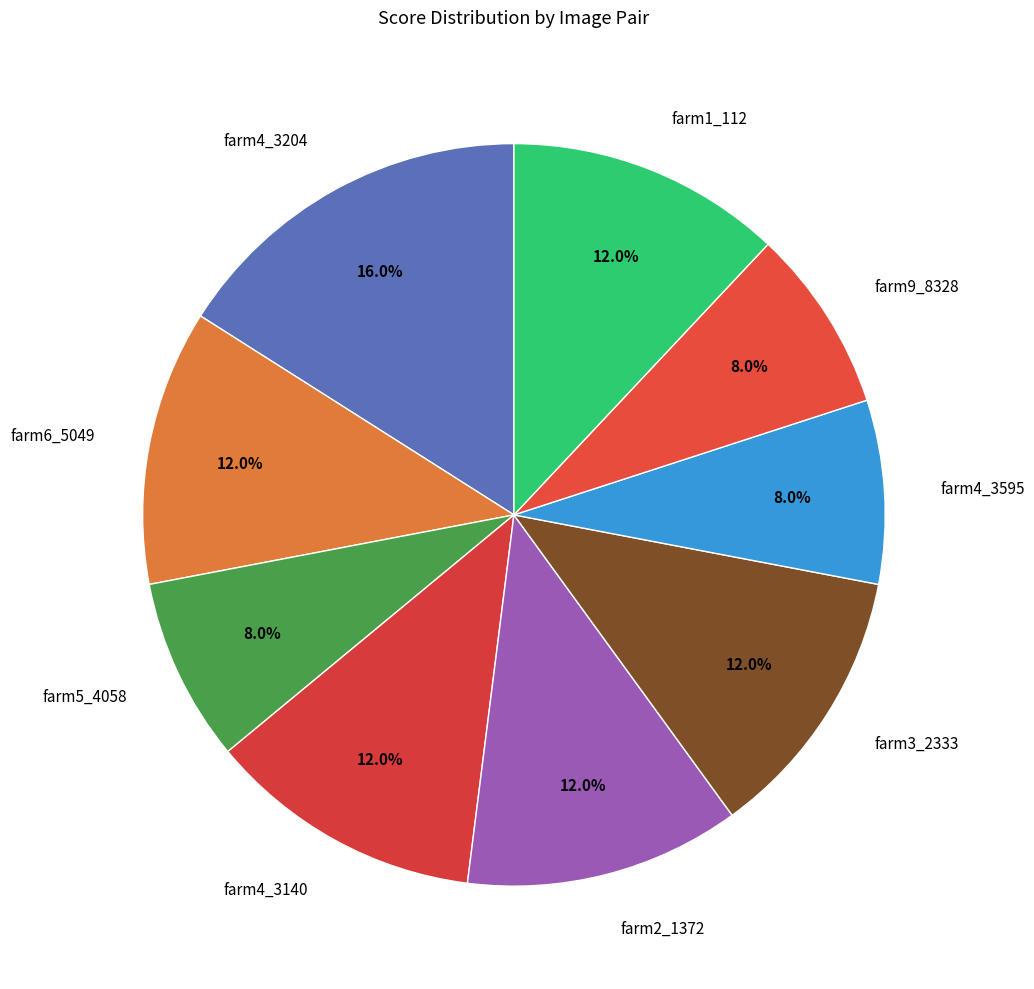

To the nearest percent, what is the difference between the largest and smallest slice percentages?

8%